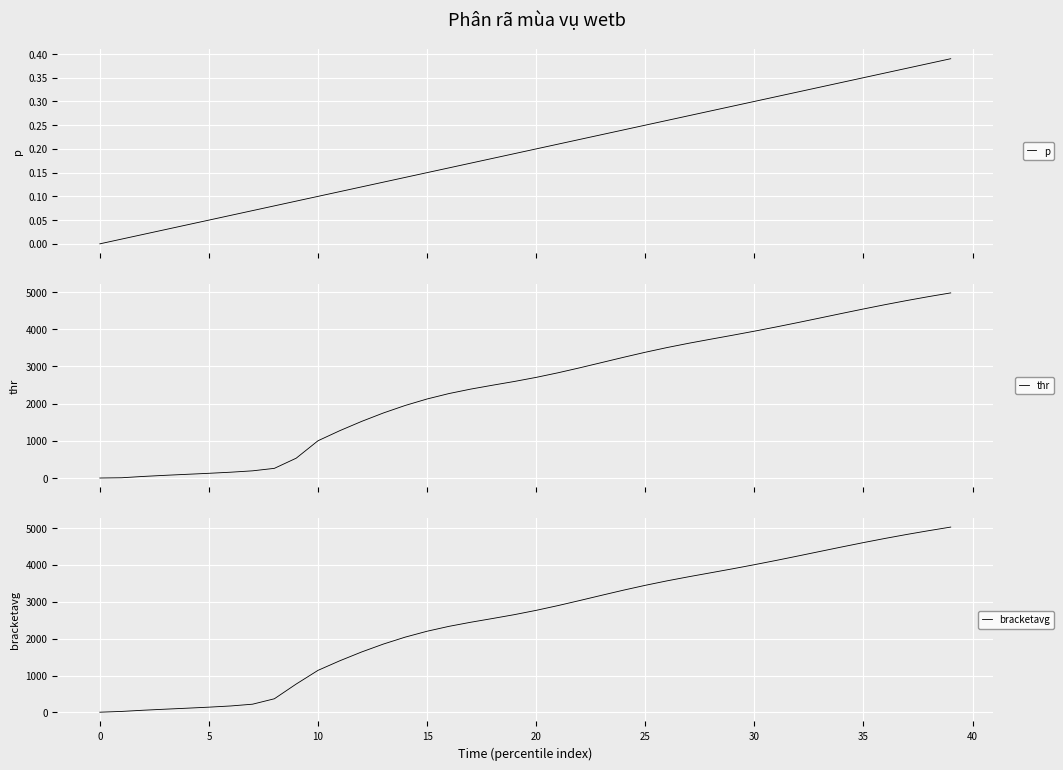

What is the maximum value for thr?

4979.3